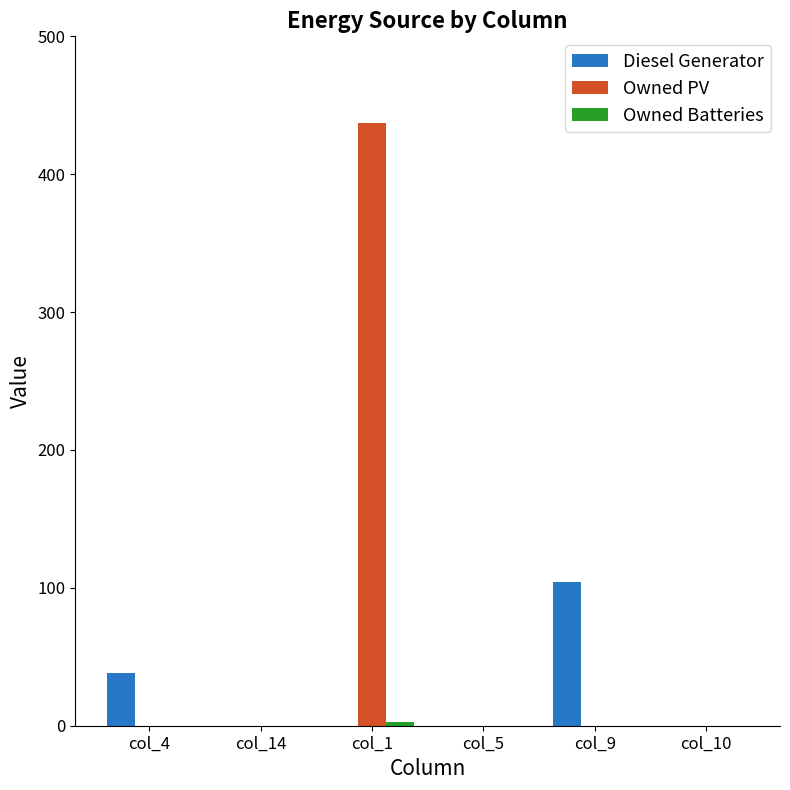

What is the sum of all Diesel Generator values?

142